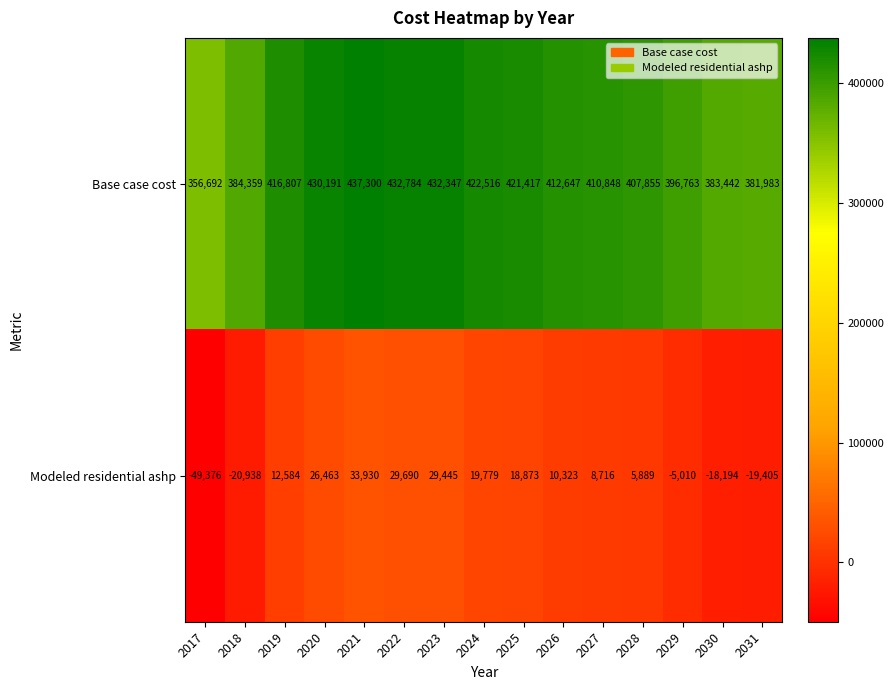

List the series in order of their overall mean, highest first.

Base case cost, Modeled residential ashp